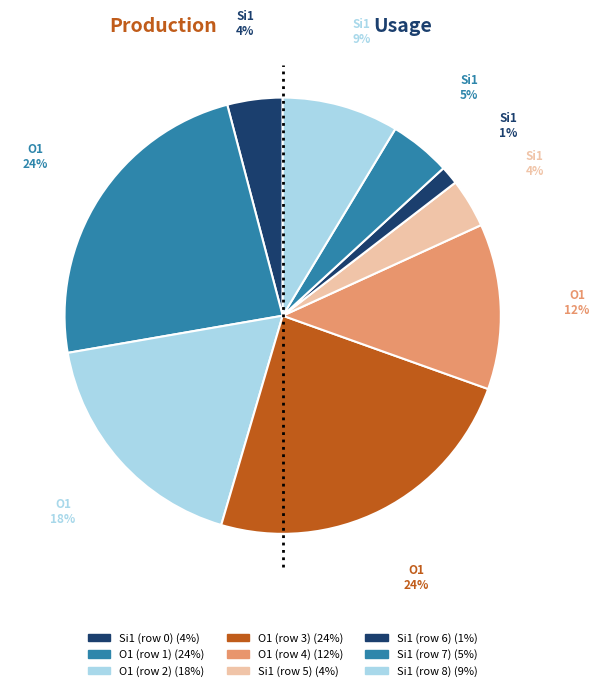

How many segments does this pie chart have?

9